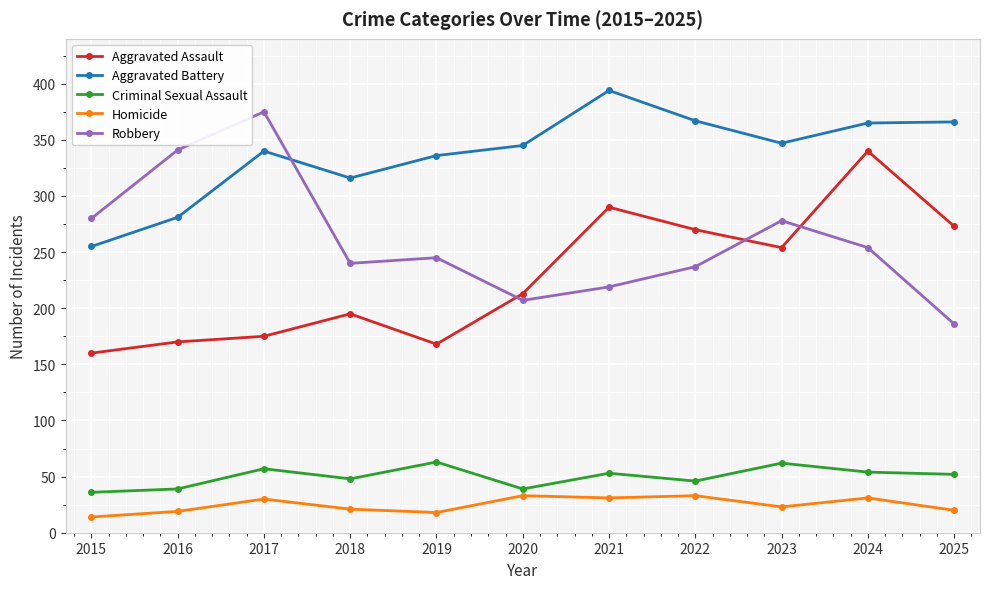

What is the sum of the Aggravated Assault values at 2018 and 2022?

465